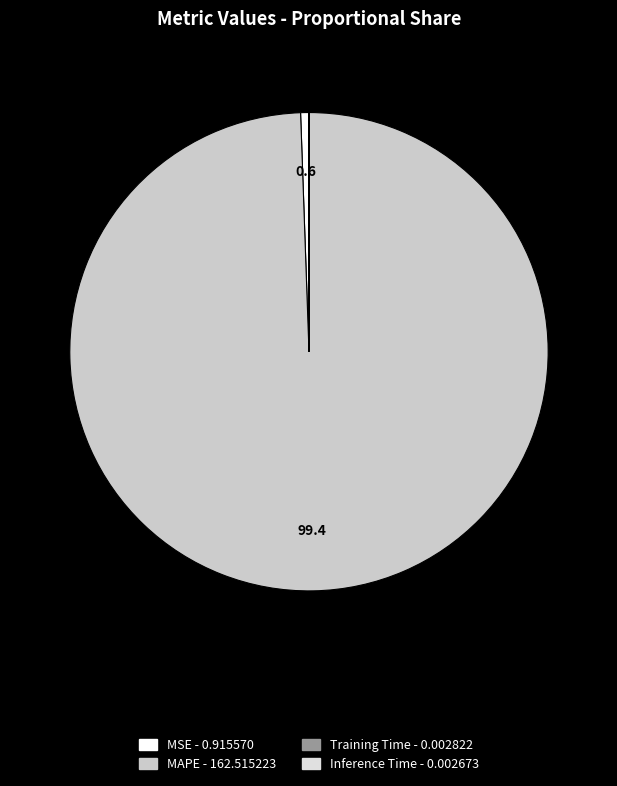

True or false: MSE accounts for 1% of the total.

True